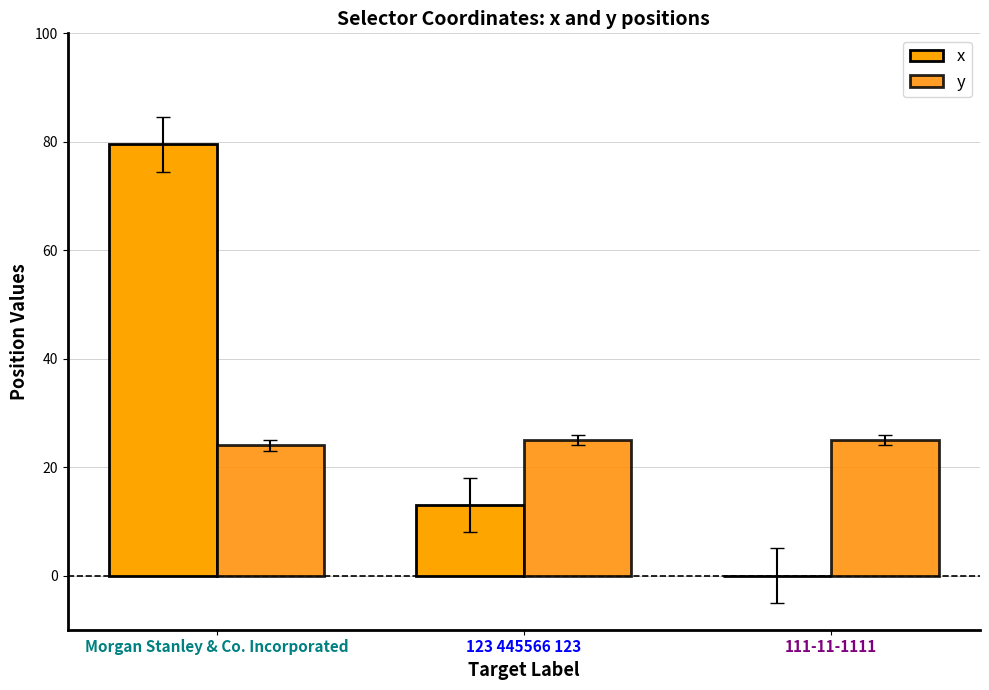

How many distinct data groups are displayed?

2